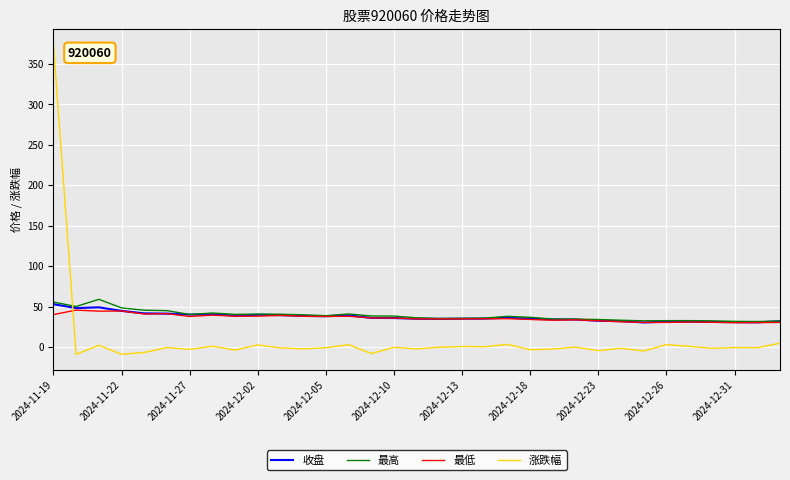

What is the maximum value for 收盘?

52.9